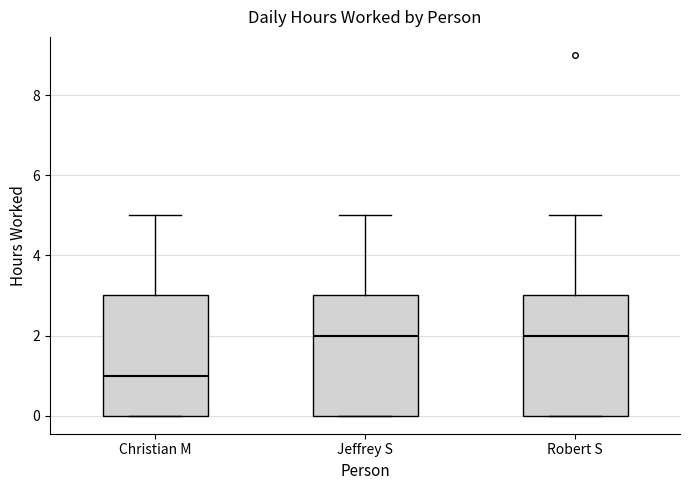

Reading left to right, transcribe this box plot: for each box, give where its median line is, the range the box spans, and where its two whiskers end, as read against the y-axis. The values are not printed on the chart, so give them approximately, as read against the axis.

Christian M: median 1, box 0 to 3, whiskers 0 to 5
Jeffrey S: median 2, box 0 to 3, whiskers 0 to 5
Robert S: median 2, box 0 to 3, whiskers 0 to 5